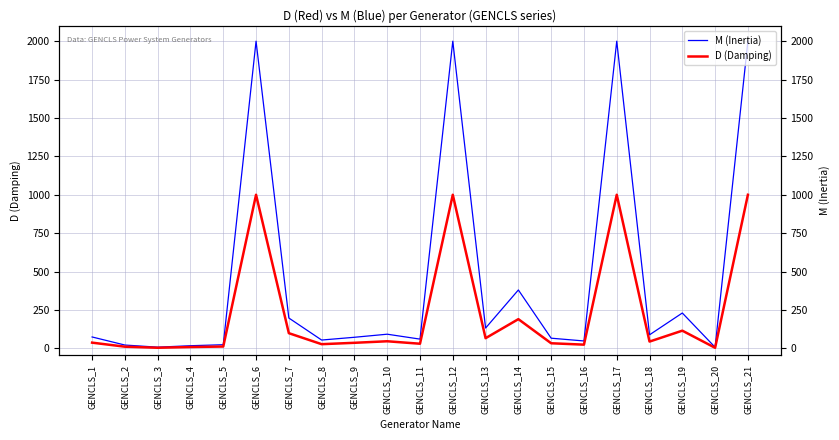

Which series has the widest spread of values?

M (Inertia)